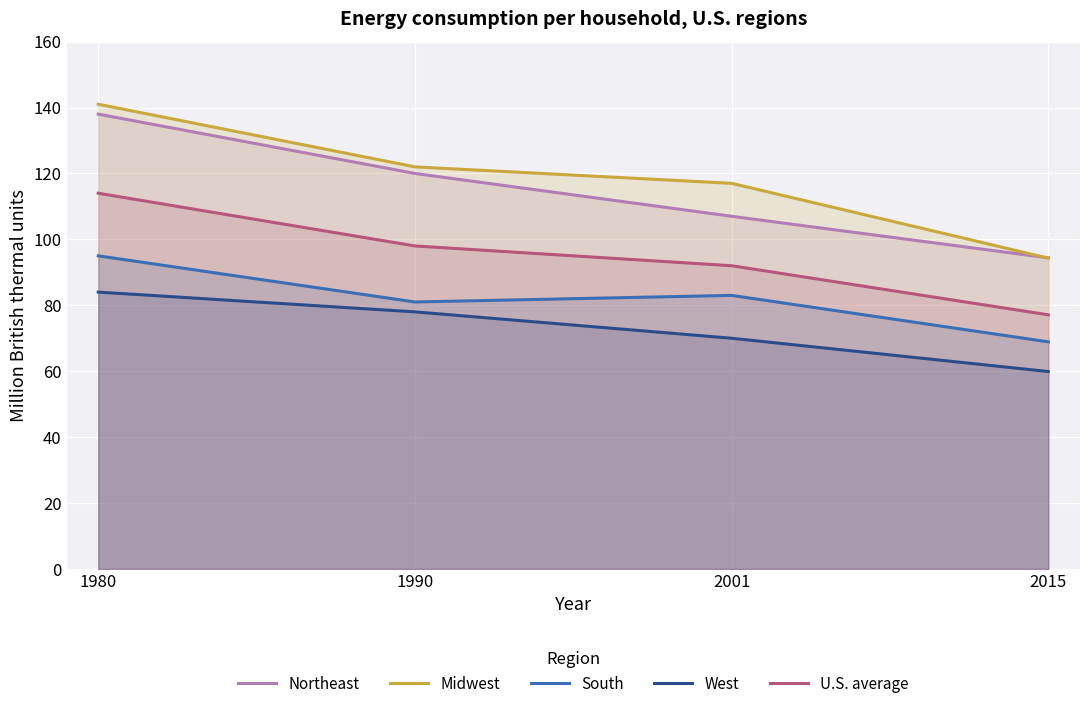

What is the sum of all South values?

327.9